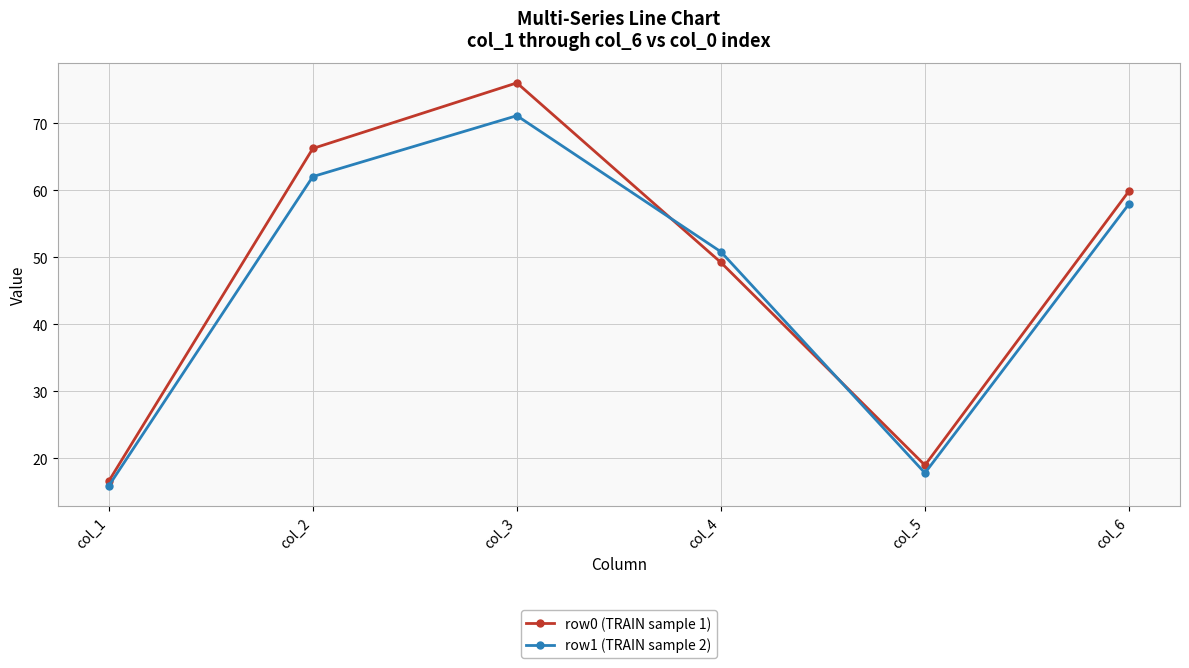

Reading left to right, what are all the values shown in this chart?

row0 (TRAIN sample 1): col_1=16.6	col_2=66.3	col_3=76.1	col_4=49.2	col_5=18.9	col_6=59.9
row1 (TRAIN sample 2): col_1=15.9	col_2=62.1	col_3=71.2	col_4=50.8	col_5=17.8	col_6=58.0